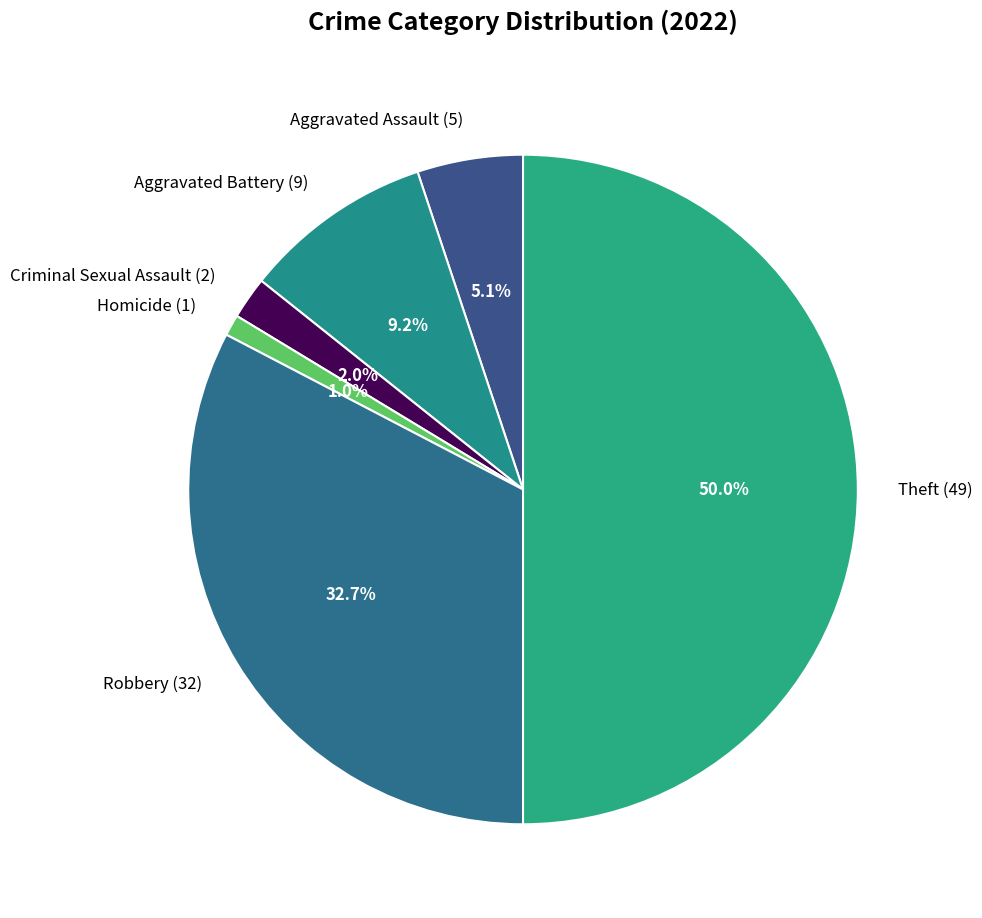

Which category has the biggest portion of the pie?

Theft (49)